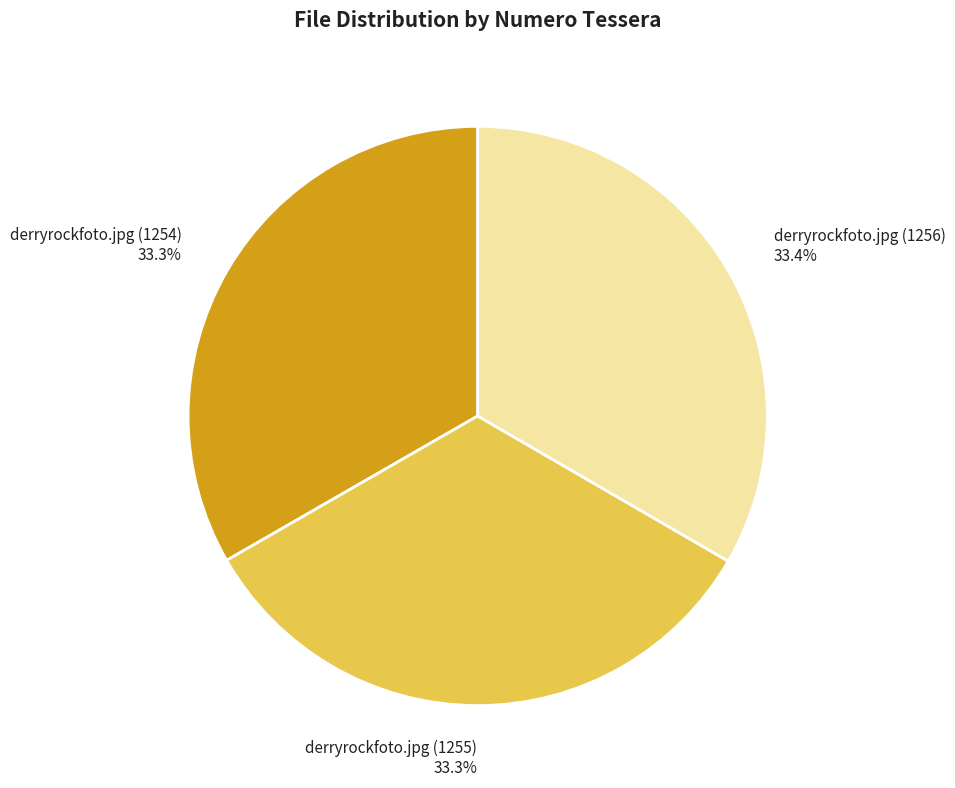

Does derryrockfoto.jpg (1256) 33.4% account for over 50% of the chart?

No